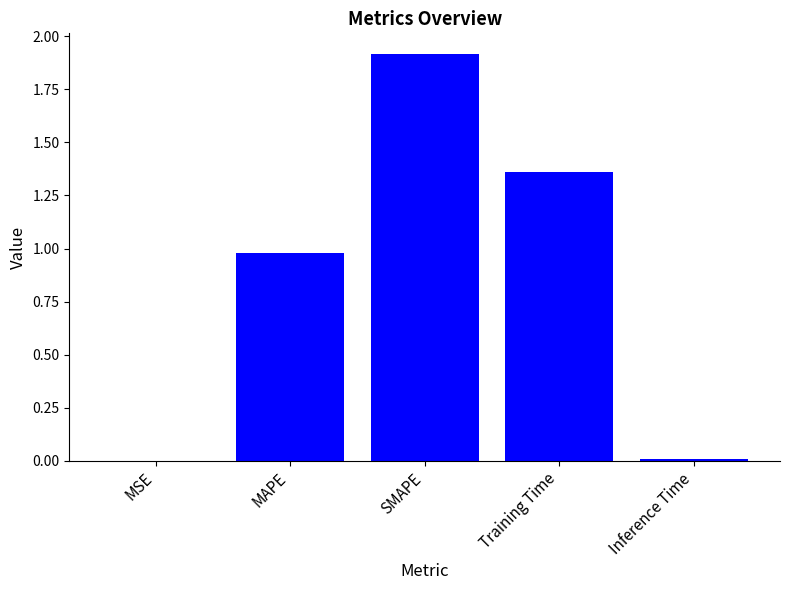

What is the maximum value shown in the chart?

1.9